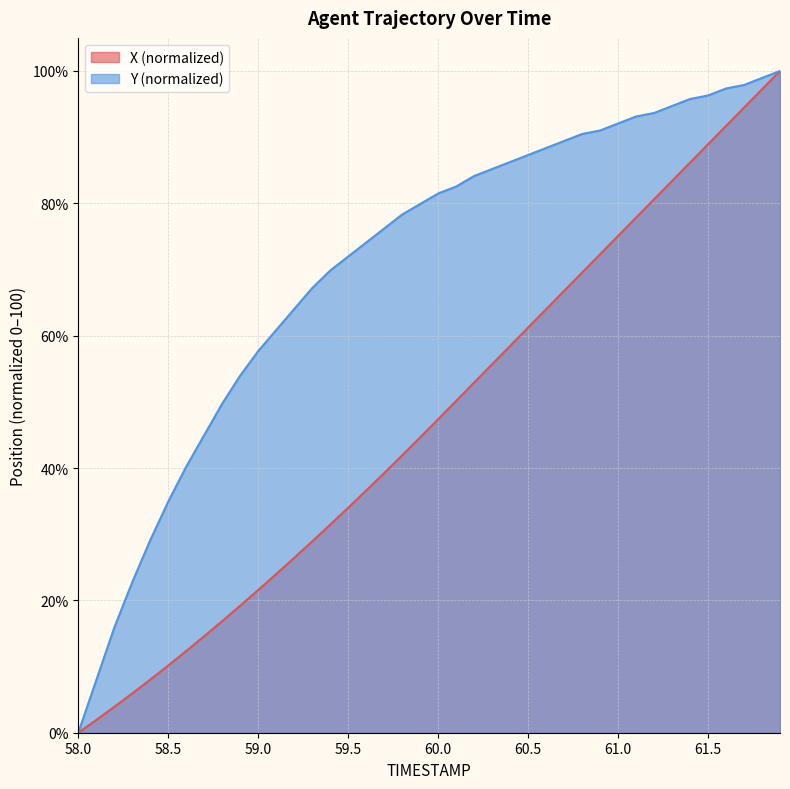

Reading right to left, extract all data points from this chart.

X: 61.9=100.0	61.8=97.2	61.7=94.5	61.6=91.7	61.5=88.9	61.4=86.2	61.3=83.4	61.2=80.6	61.1=77.8	61.0=75.1	60.9=72.3	60.8=69.5	60.7=66.8	60.6=64.0	60.5=61.2	60.4=58.5	60.3=55.7	60.2=52.9	60.1=50.1	60.0=47.4	59.9=44.6	59.8=41.9	59.7=39.2	59.6=36.6	59.5=34.0	59.4=31.4	59.3=28.9	59.2=26.4	59.1=24.0	59.0=21.6	58.9=19.2	58.8=16.9	58.7=14.6	58.6=12.4	58.5=10.2	58.4=8.0	58.3=5.9	58.2=3.9	58.1=1.9	58.0=0.0
Y: 61.9=100.0	61.8=98.9	61.7=97.9	61.6=97.4	61.5=96.3	61.4=95.8	61.3=94.7	61.2=93.7	61.1=93.1	61.0=92.1	60.9=91.0	60.8=90.5	60.7=89.4	60.6=88.4	60.5=87.3	60.4=86.2	60.3=85.2	60.2=84.1	60.1=82.5	60.0=81.5	59.9=79.9	59.8=78.3	59.7=76.2	59.6=74.1	59.5=72.0	59.4=69.8	59.3=67.2	59.2=64.0	59.1=60.8	59.0=57.7	58.9=54.0	58.8=49.7	58.7=45.0	58.6=40.2	58.5=34.9	58.4=29.1	58.3=22.8	58.2=15.9	58.1=7.9	58.0=0.0